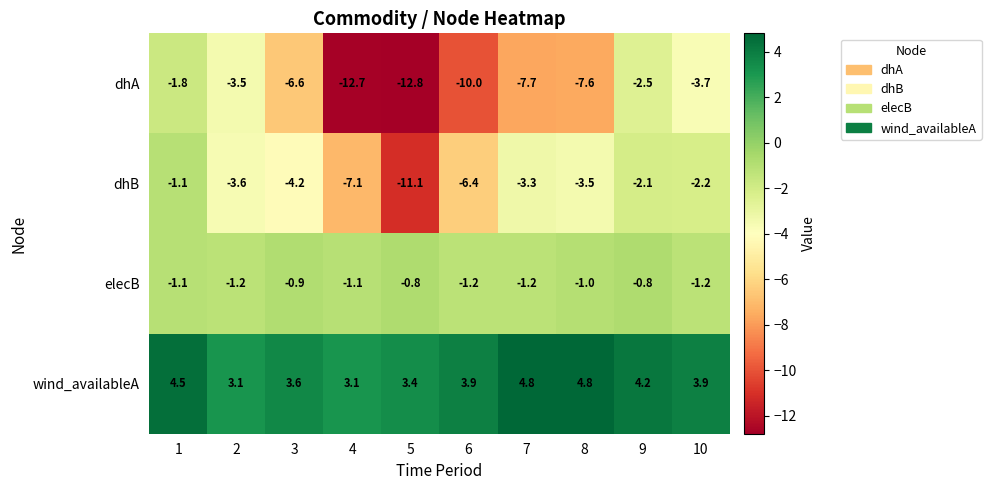

At which label is elecB closest to -1?

8